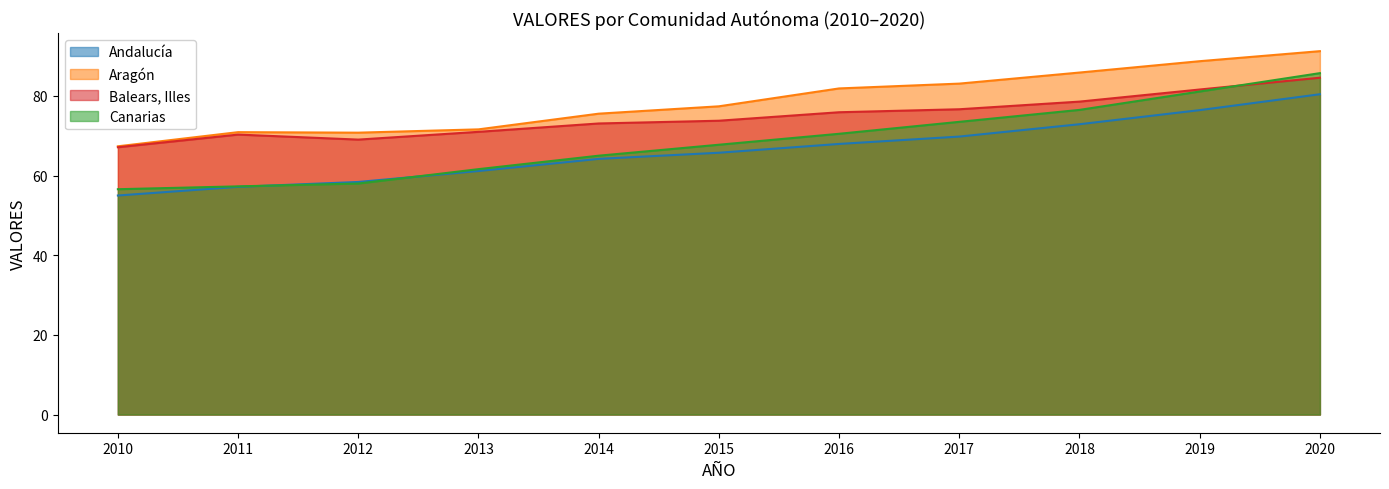

How many interior local peaks does the Aragón series have?

1